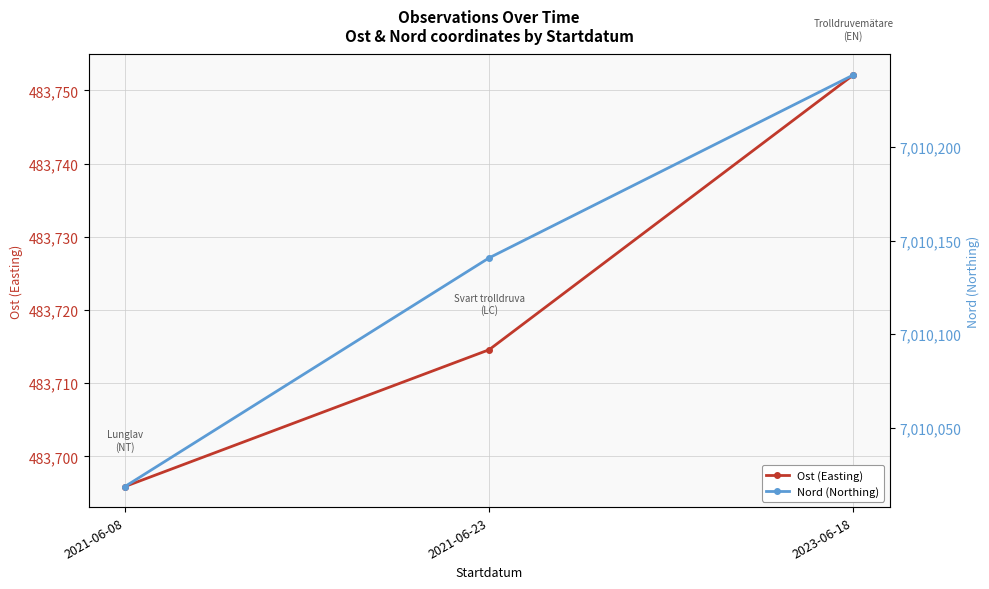

Reading left to right, transcribe all the data shown in this chart.

Ost (Easting): 483695.9	483714.6	483752.1
Nord (Northing): 7010018.6	7010140.7	7010238.4